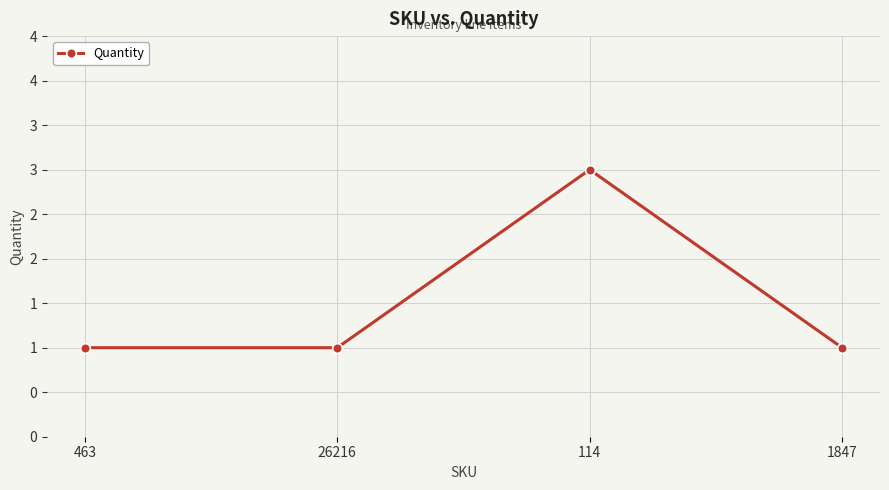

What is the value of the 4th point from the left?

1